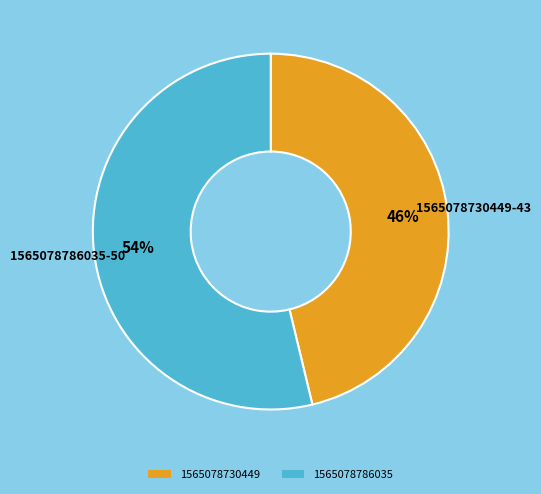

To the nearest percent, what is the combined percentage of 1565078730449 and 1565078786035?

100%